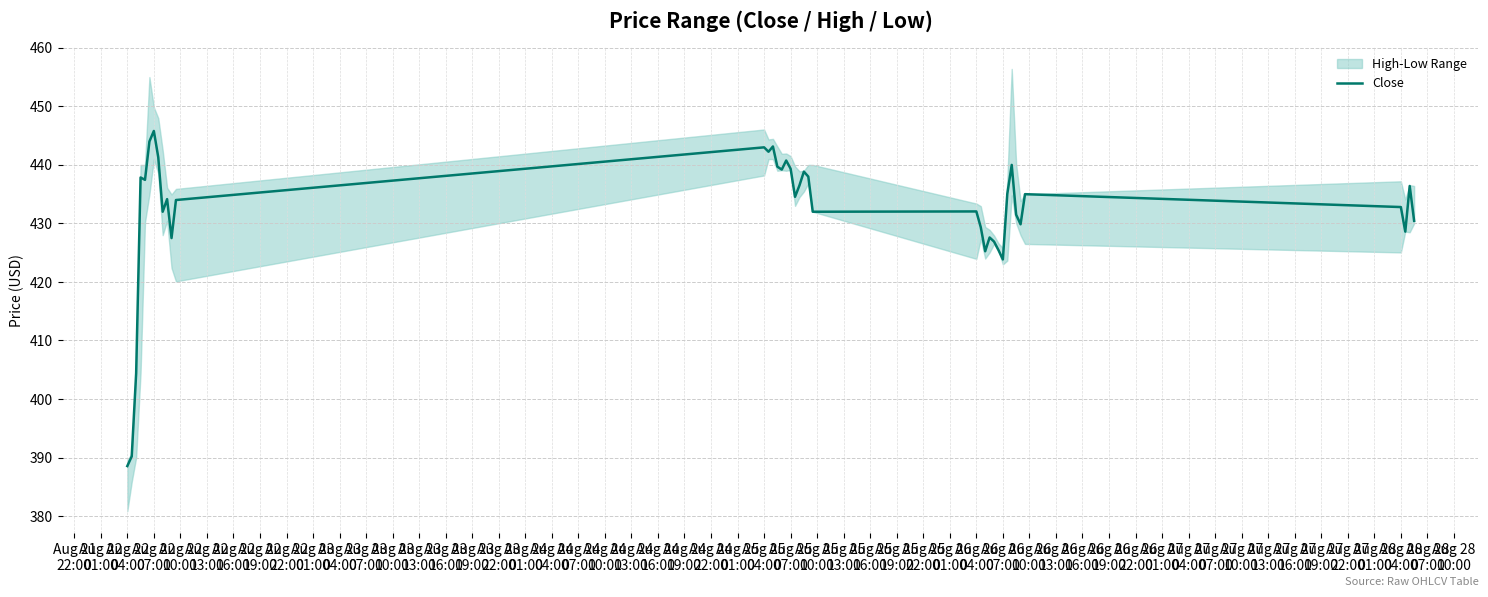

What is the maximum value for Close?

445.8